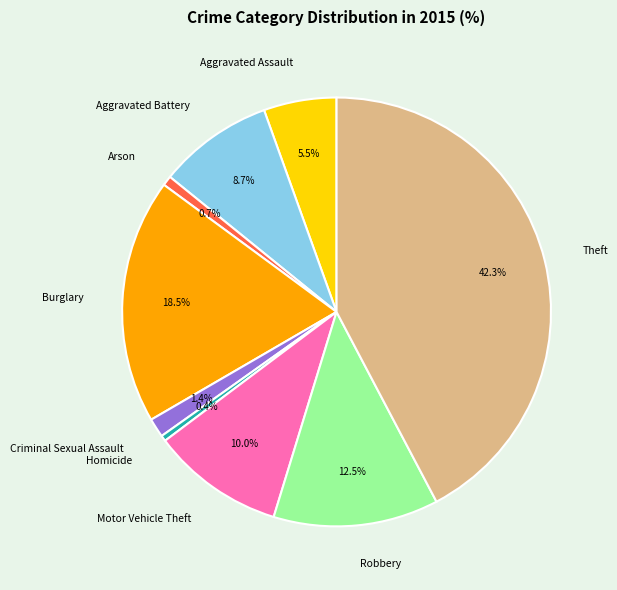

What is the largest slice in the pie chart?

Theft